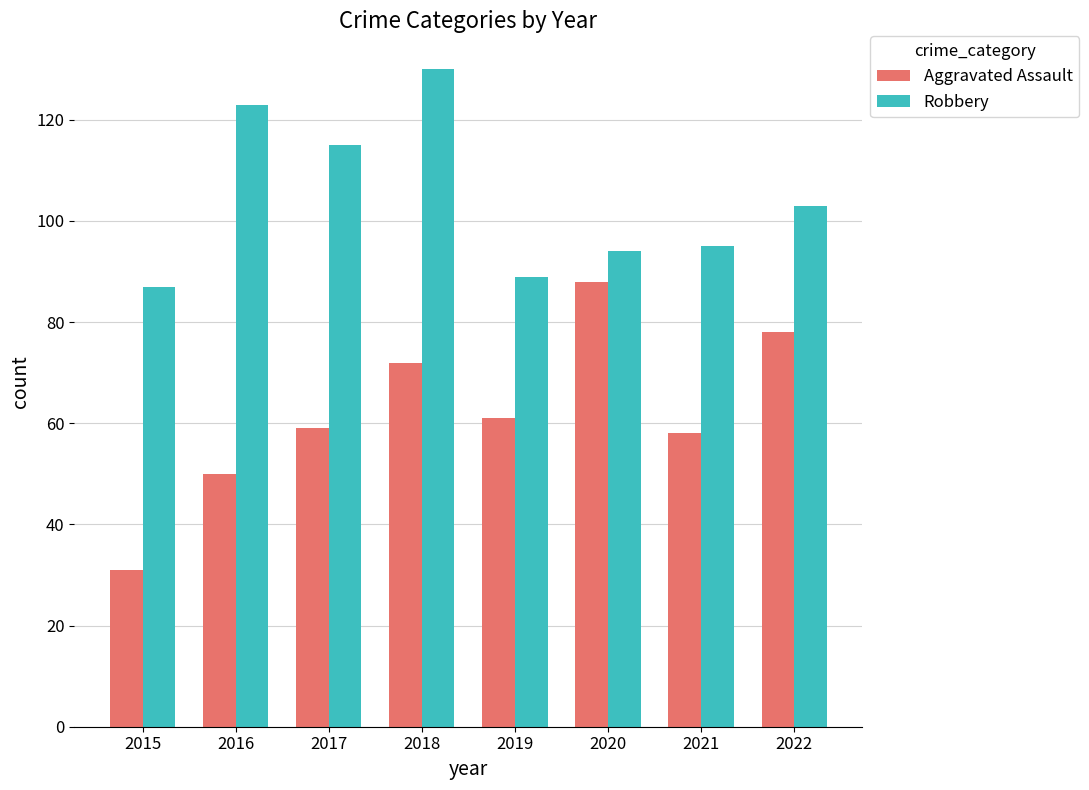

How many bars are there in total?

16